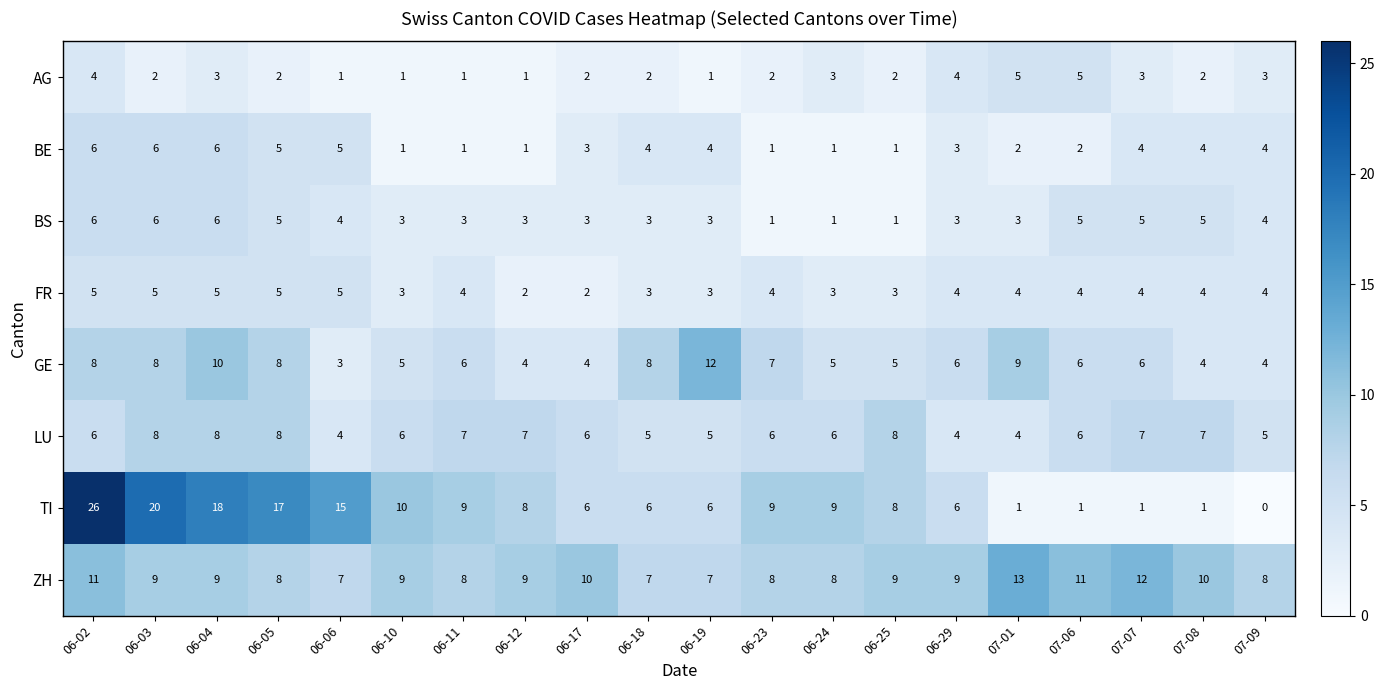

Which series has the largest range (max minus min)?

TI